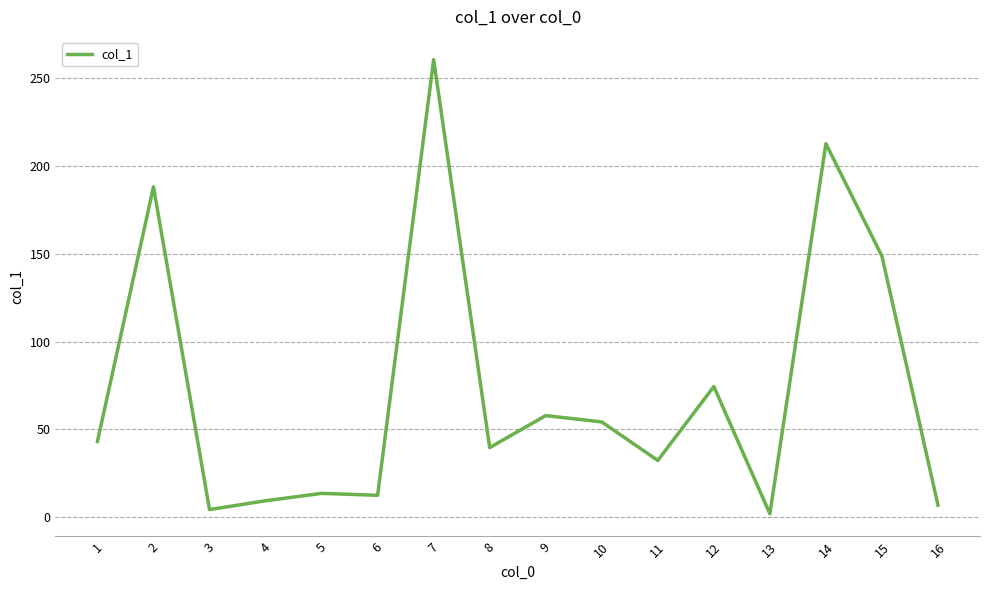

What is the ratio of the value at 7 to the value at 10?

4.8